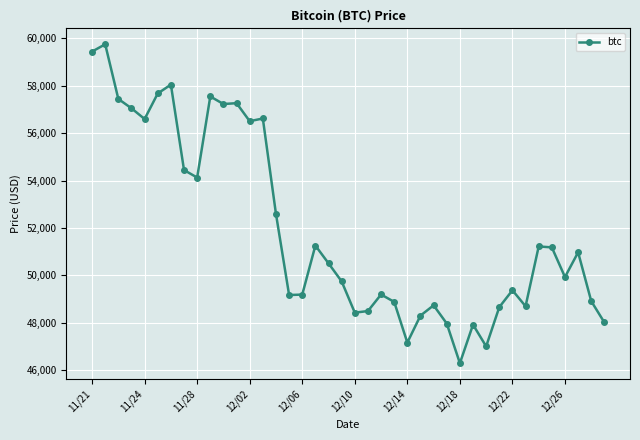

What is the value of the 16th point from the left?

49173